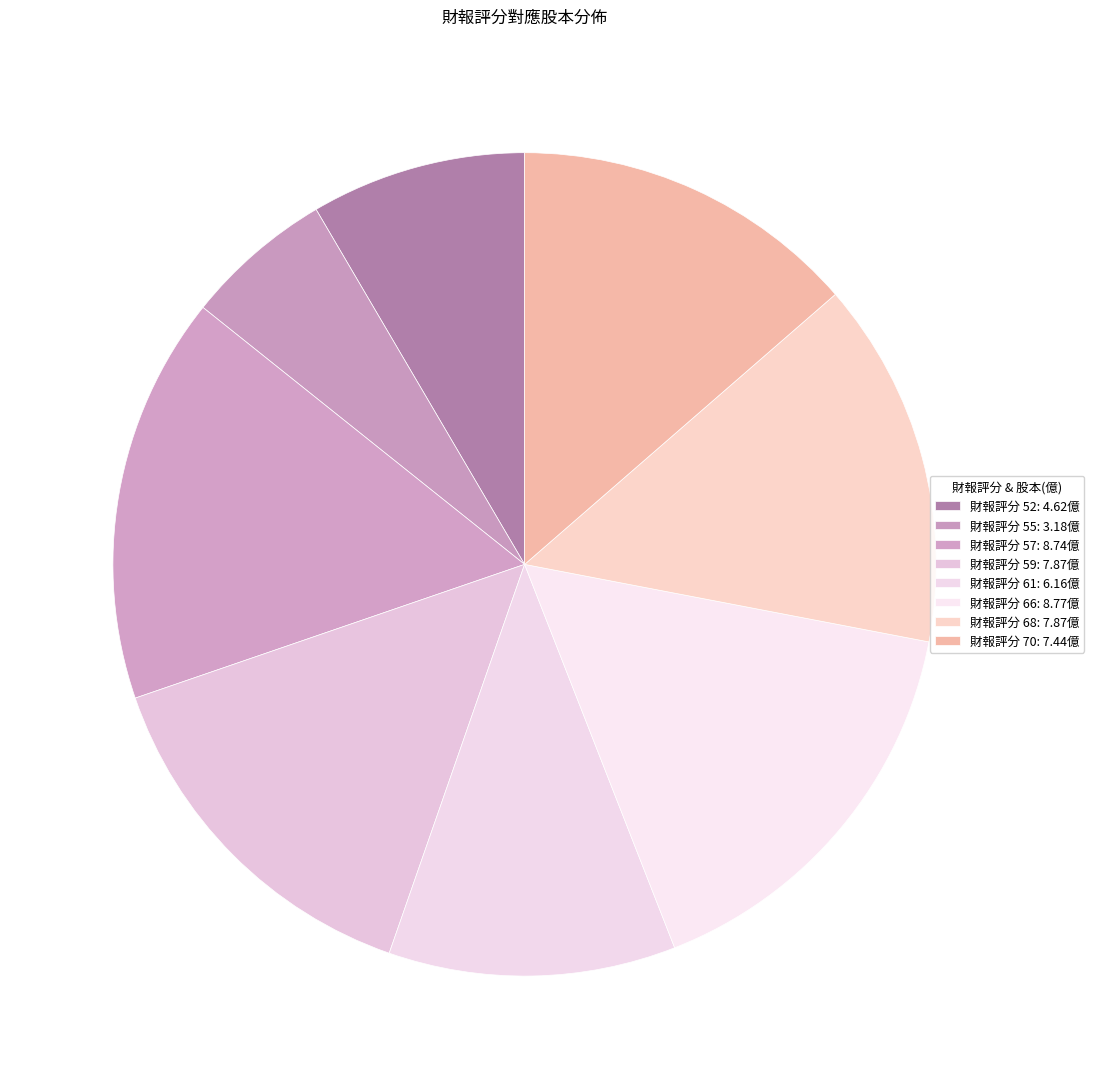

Count the number of slices in the pie.

8